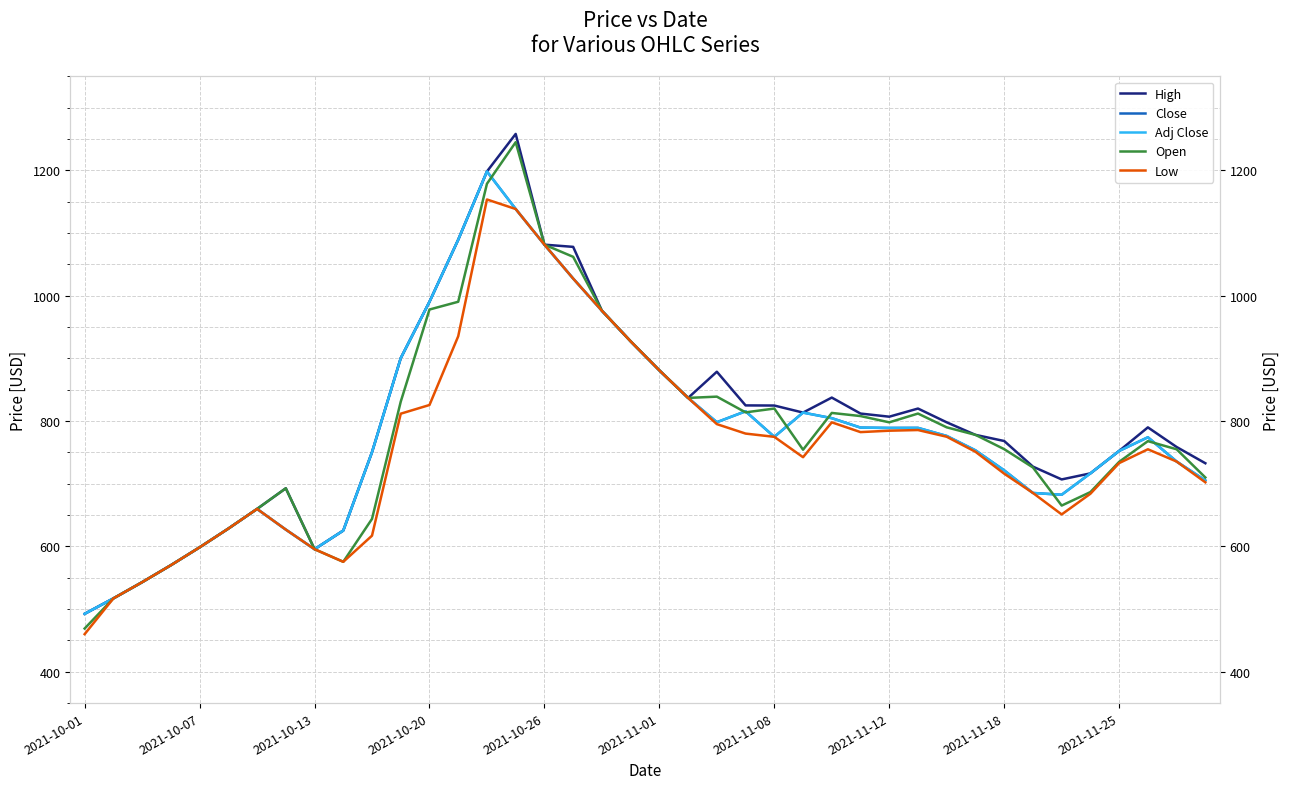

True or false: Close has a value of 774.9 at 2021-11-08.

True